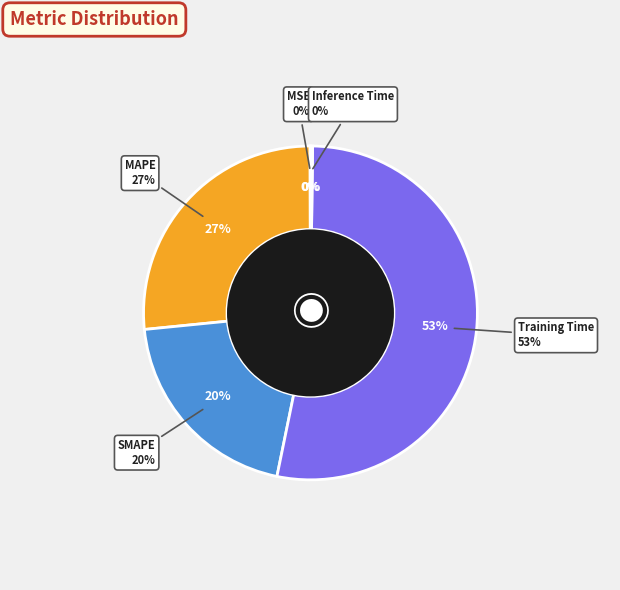

To the nearest percent, what is the difference between the Training Time and Inference Time slice percentages?

53%